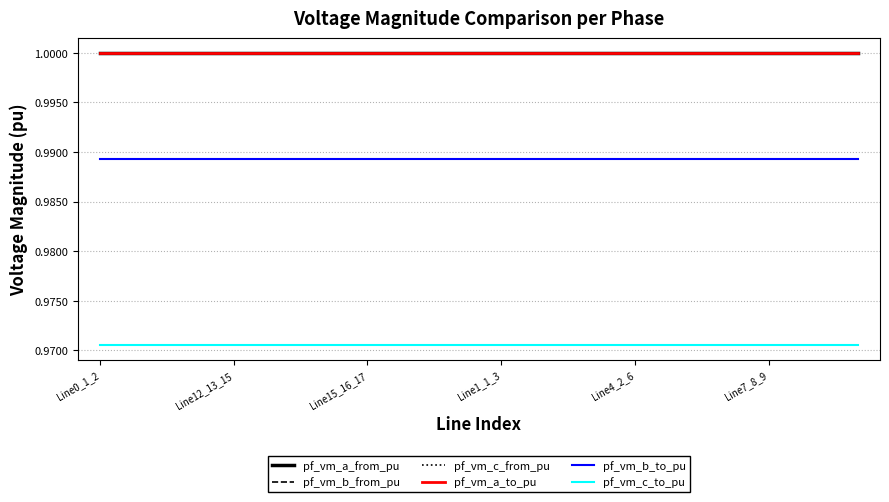

Does the chart display data point markers on the line(s)?

No